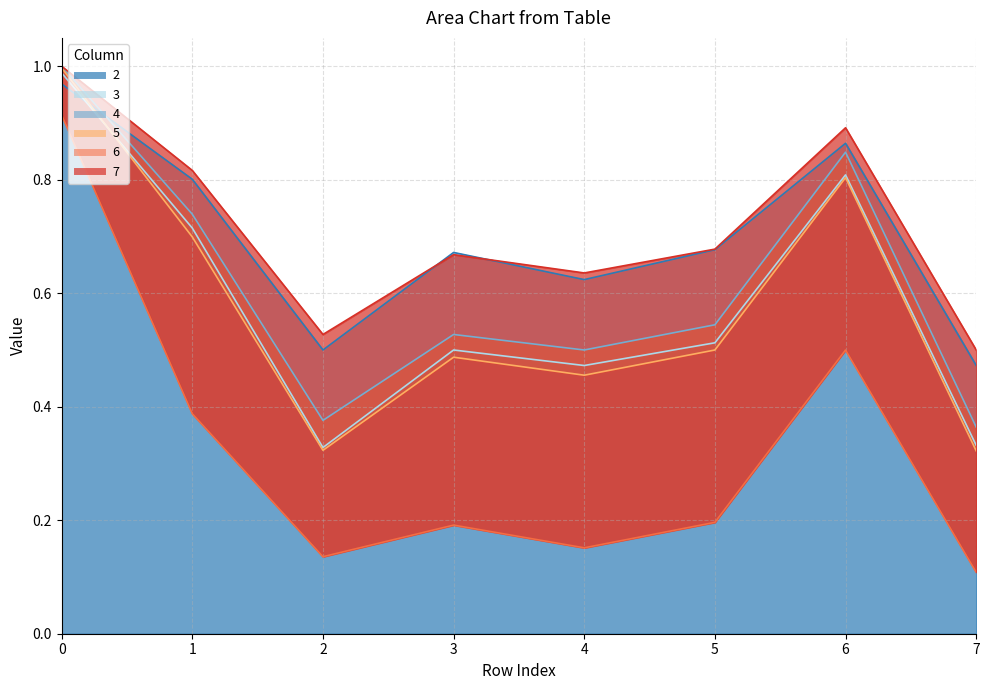

After their last crossing, which series has the higher values: 2 or 7?

7